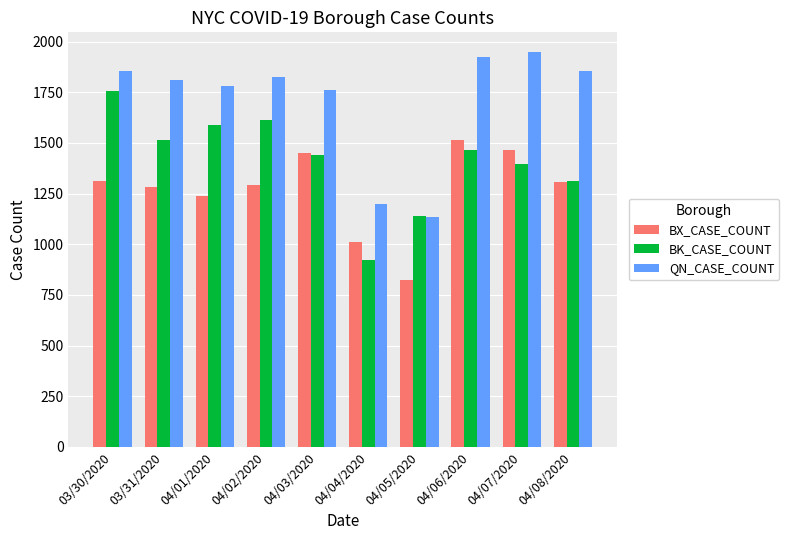

At which label is QN_CASE_COUNT closest to 1541?

04/03/2020